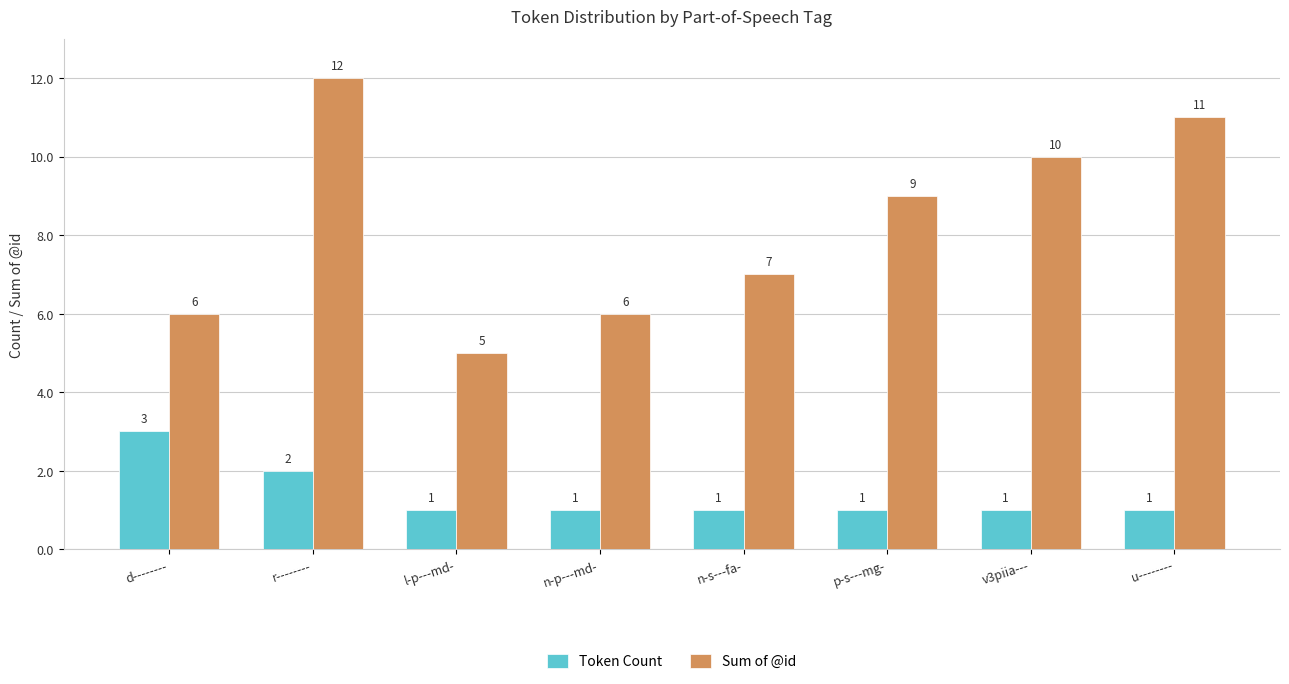

How many bars are there in total?

16